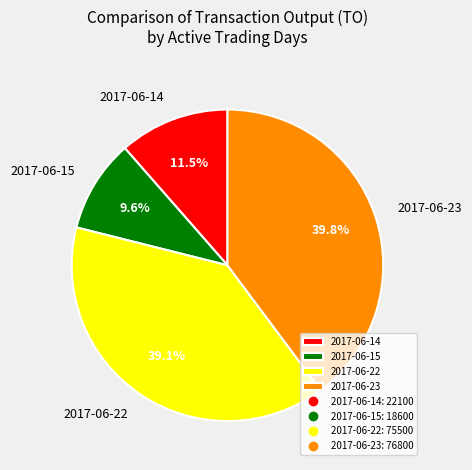

What portion of the pie excludes 2017-06-23?

60.2%